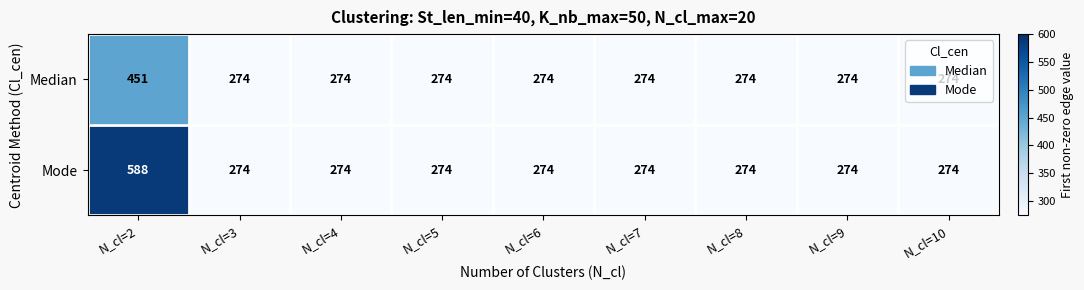

What is the smallest value displayed?

274